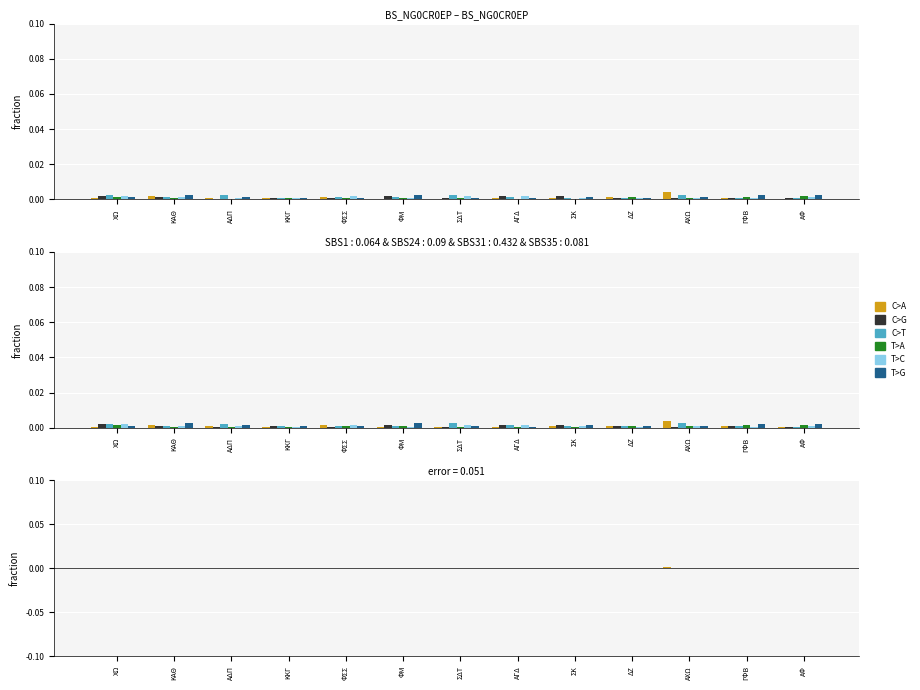

Which series has the largest range (max minus min)?

C>A